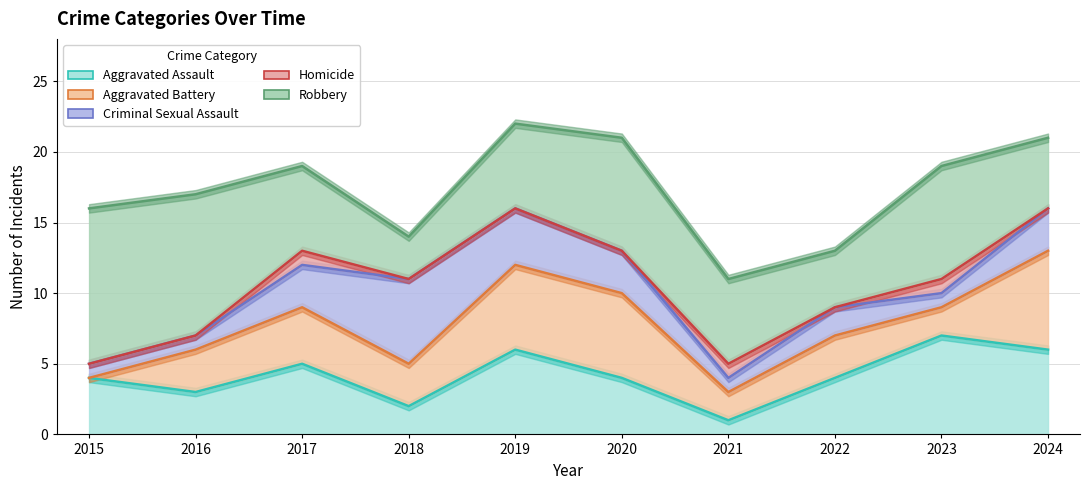

Which series has the widest spread of values?

Robbery